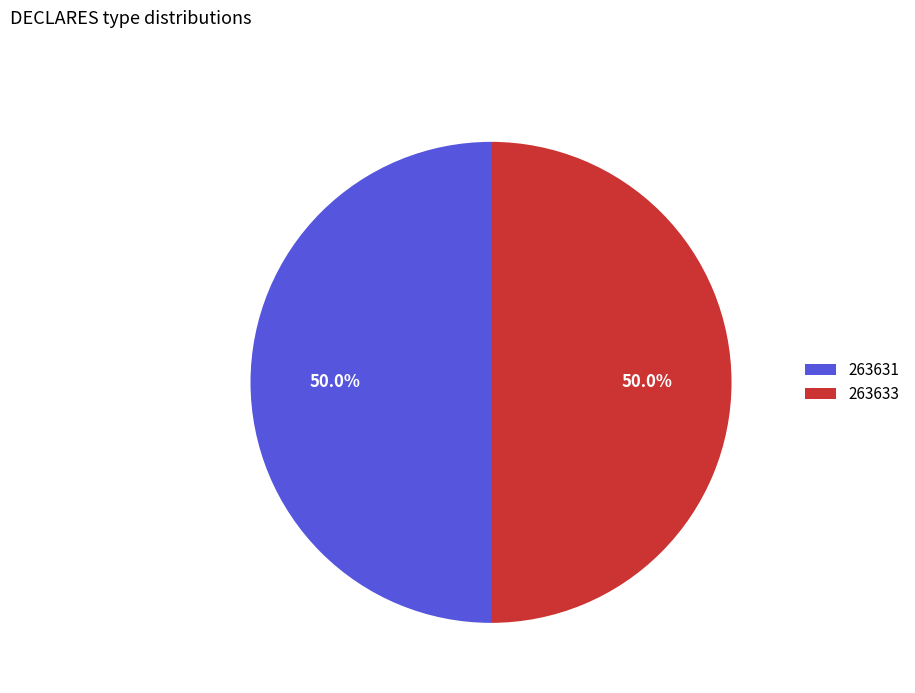

To the nearest percent, what percentage of the pie is 263633?

50%